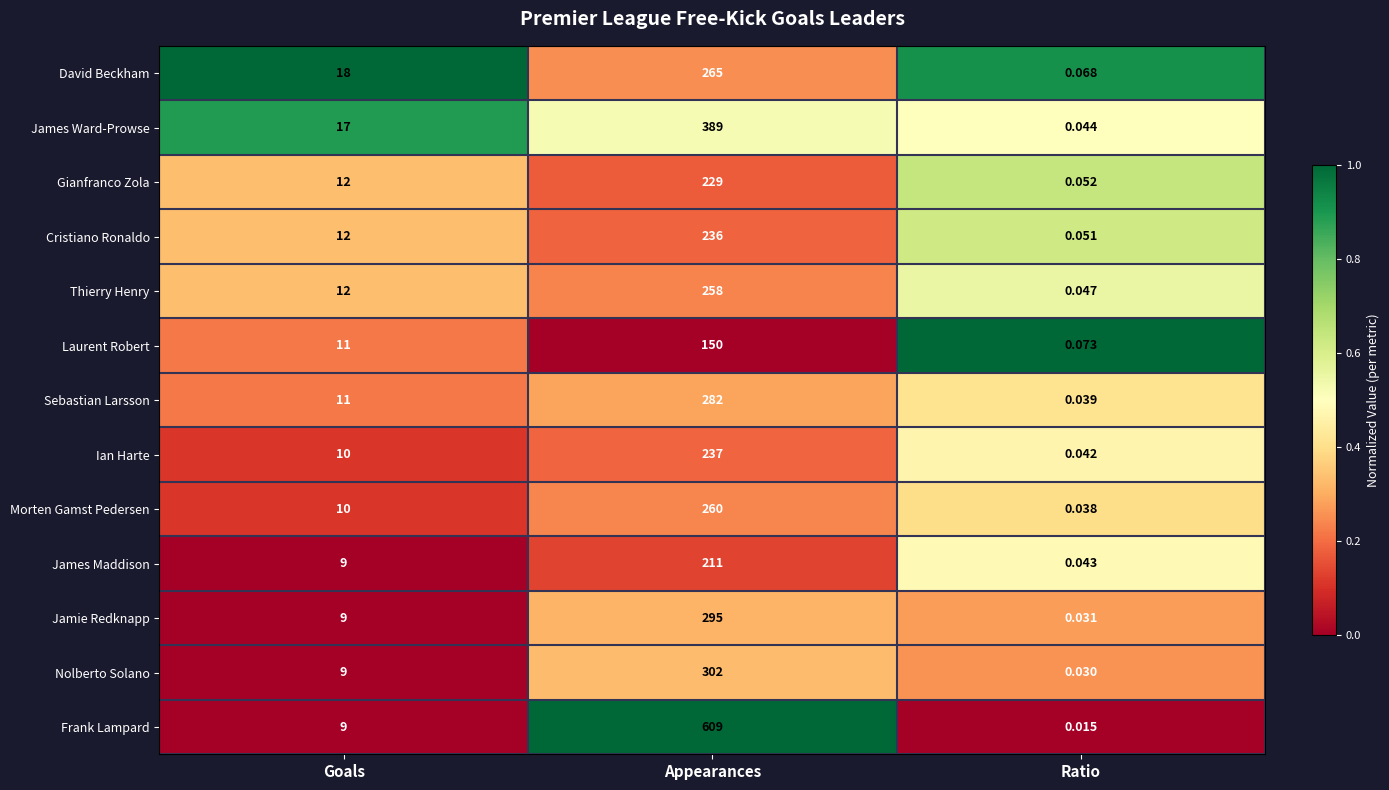

What is the total value across all series at Ratio?

0.6